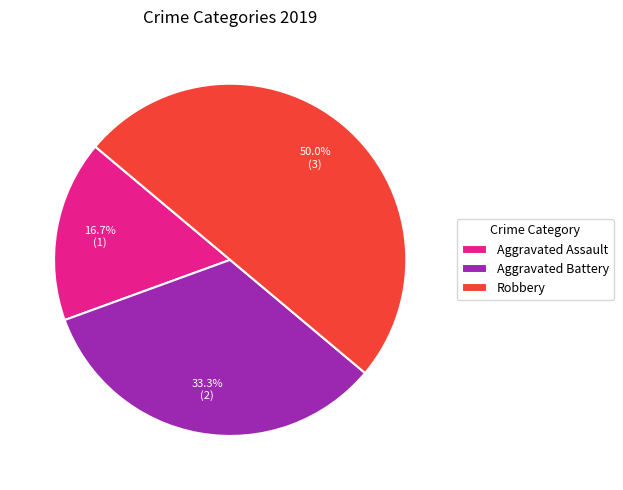

Count the number of slices in the pie.

3